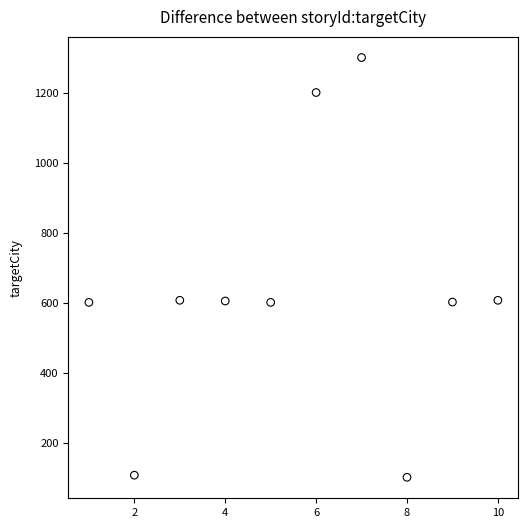

What is the range of X values (max minus min)?

9